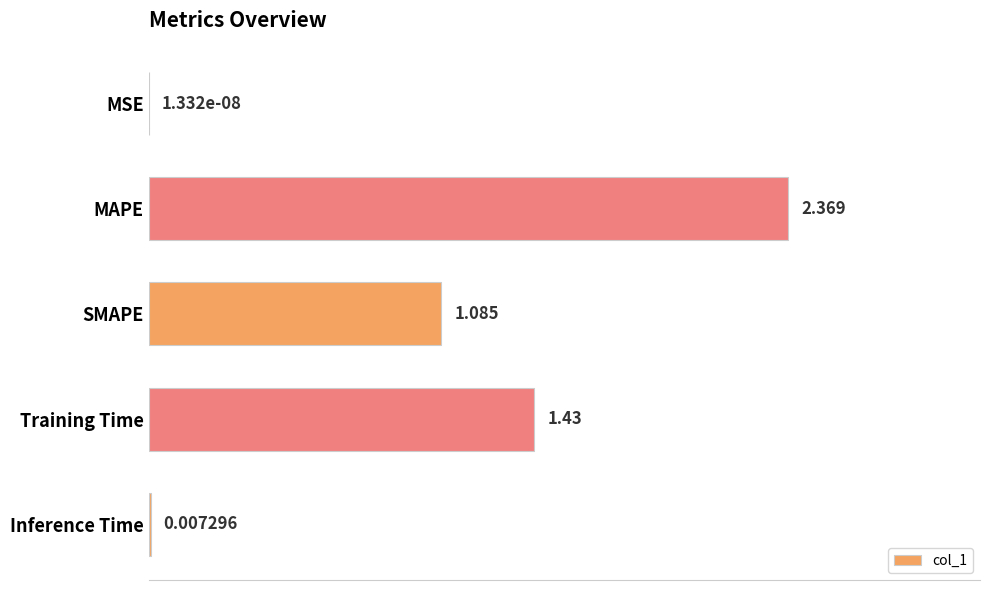

Are the bars horizontal?

Yes